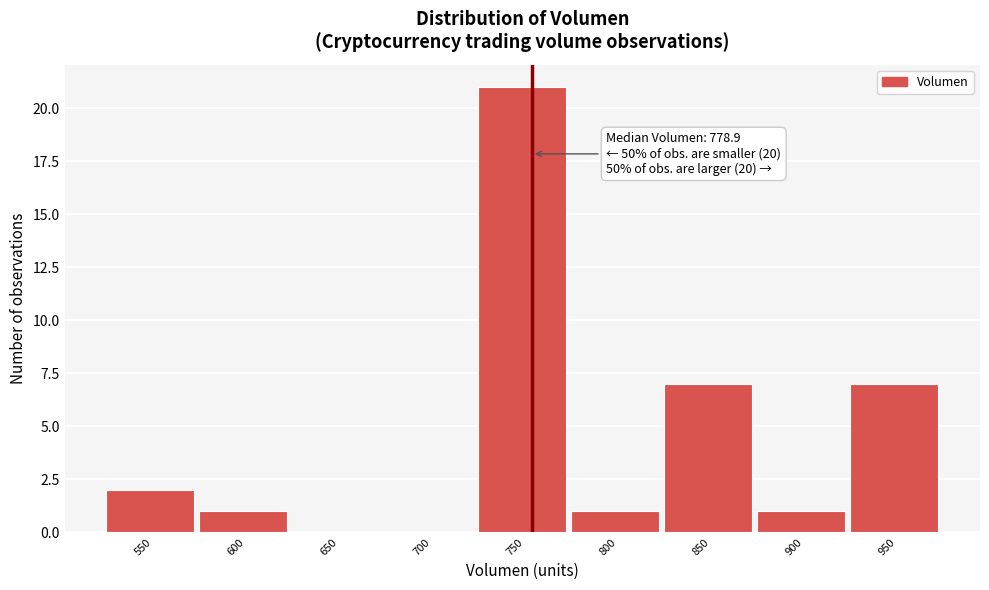

Reading left to right, what are all the values shown in this chart?

550=2	600=1	650=0	700=0	750=21	800=1	850=7	900=1	950=7